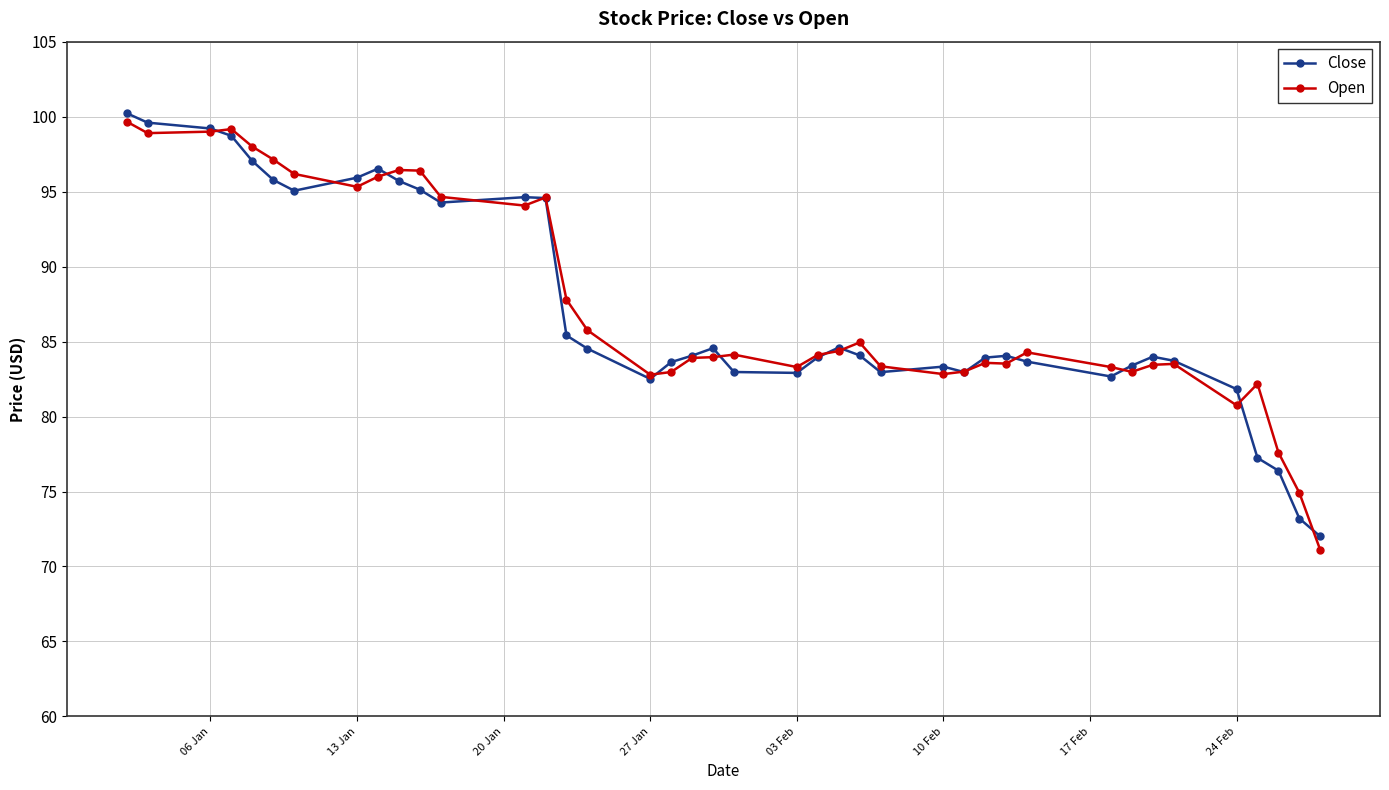

True or false: Close and Open cross at least once.

True